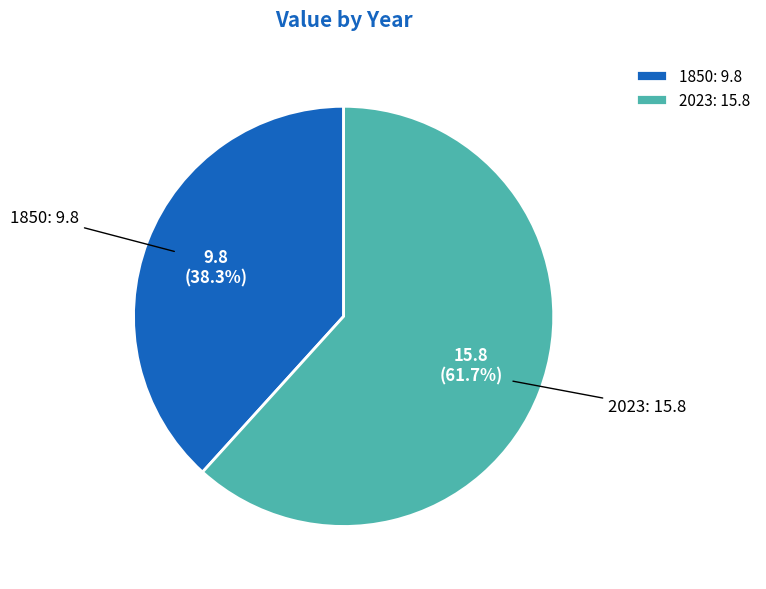

Which has a higher value, 1850 or 2023?

2023